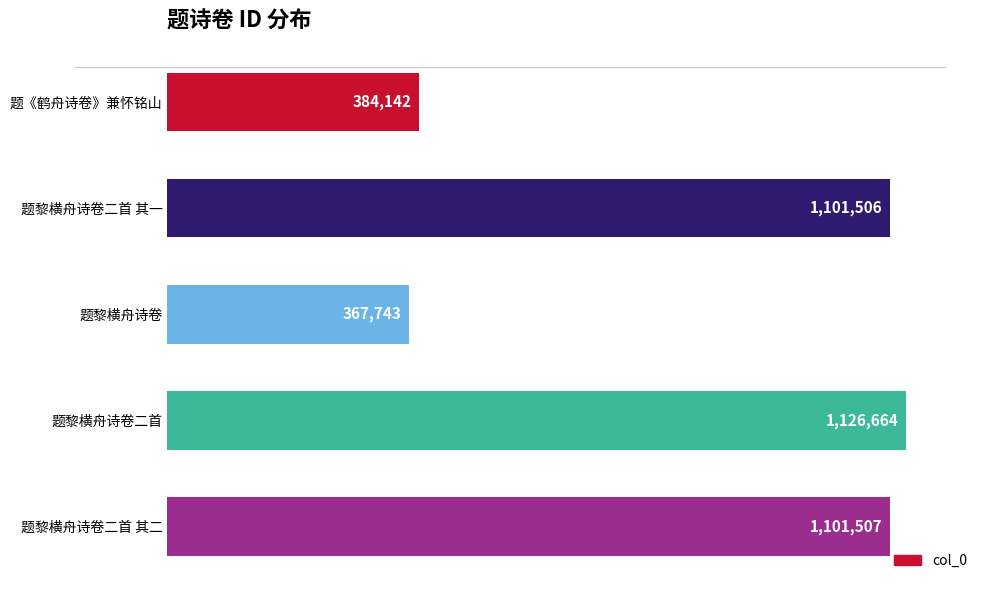

How many values are below 1101506?

2